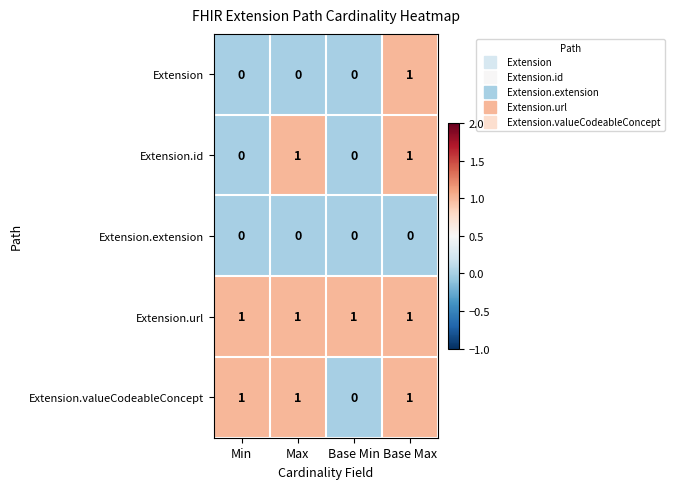

Which series has the largest total across all categories?

Extension.url